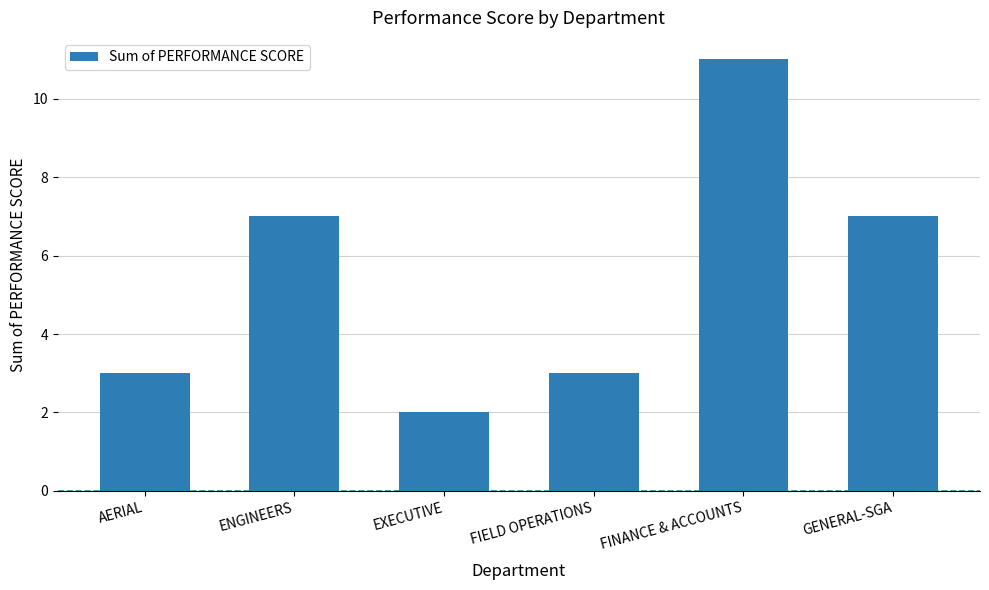

What value does the data have at AERIAL?

3